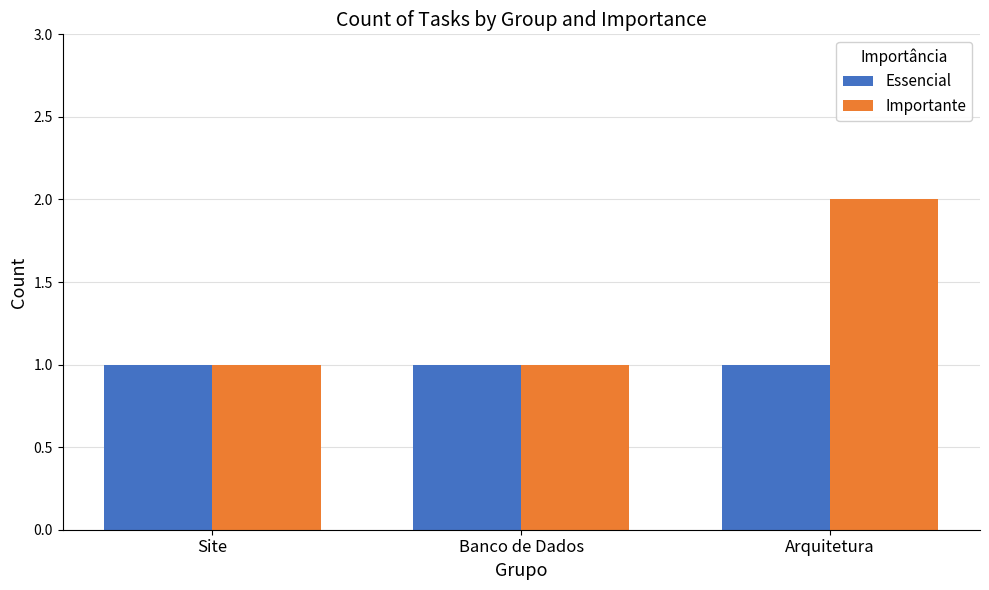

What is the minimum value shown in the chart?

1